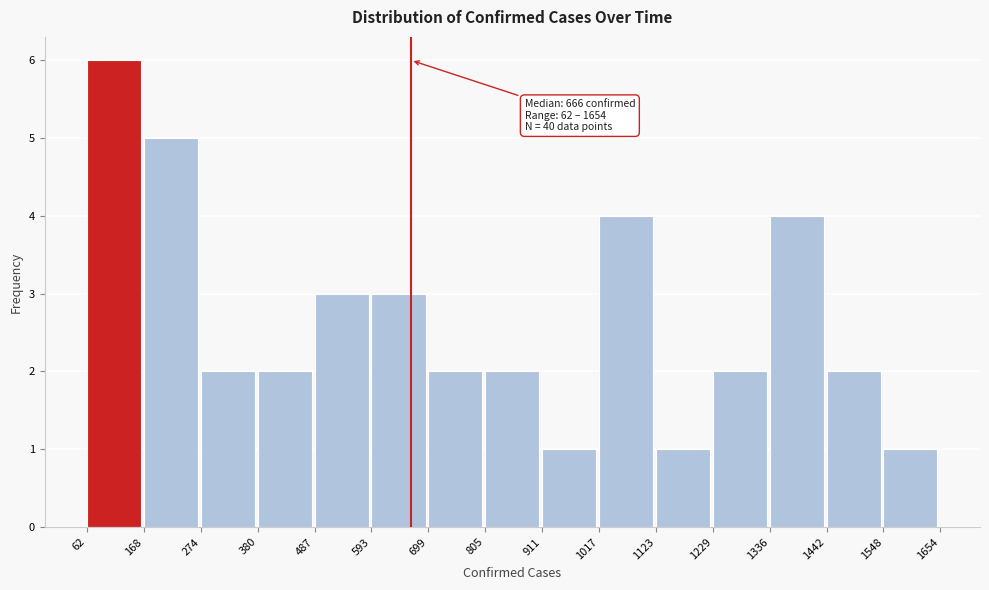

Over which range of the x-axis is the bar tallest?

62 to 168